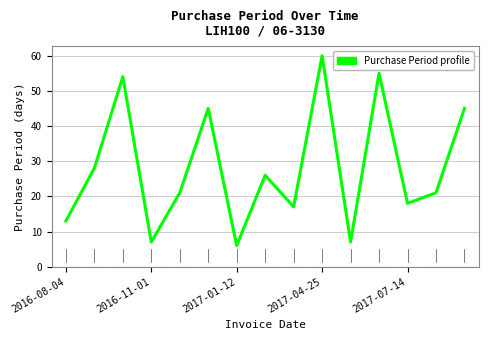

What is the difference between the maximum and minimum values?

54